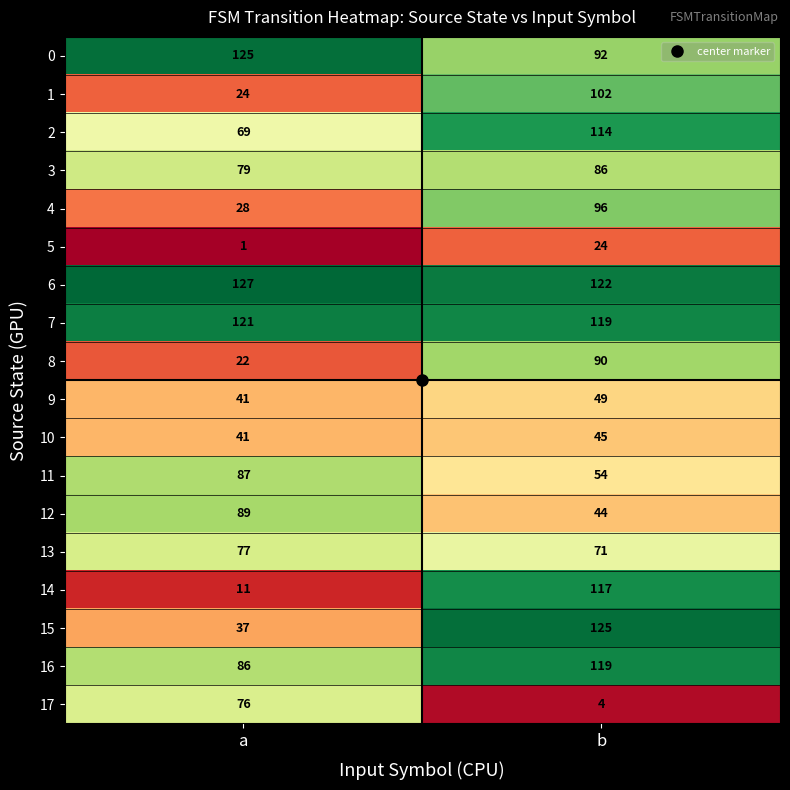

What is the difference between the 16 values at a and b?

33